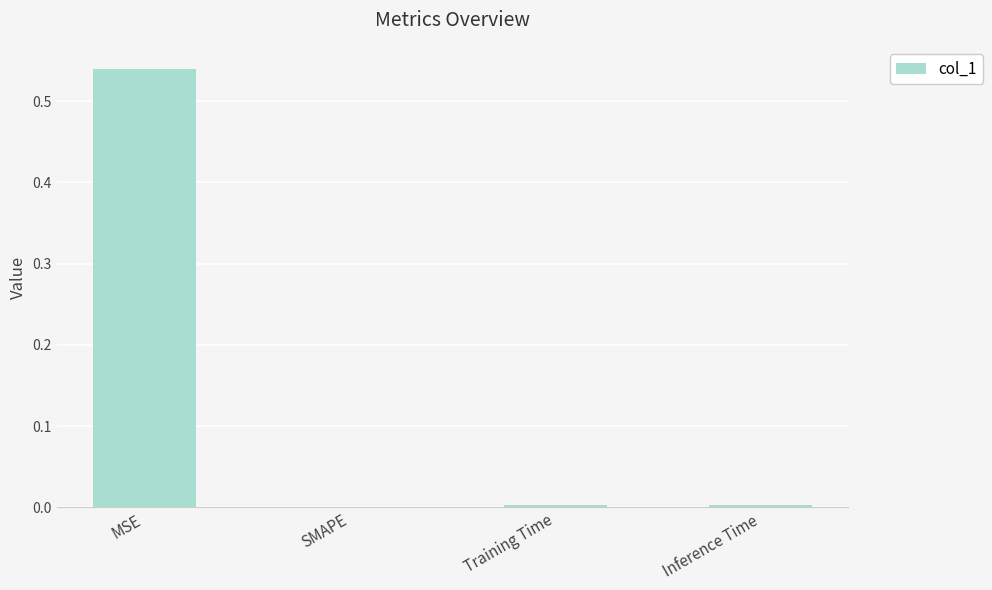

Which category has the highest value across all series?

MSE